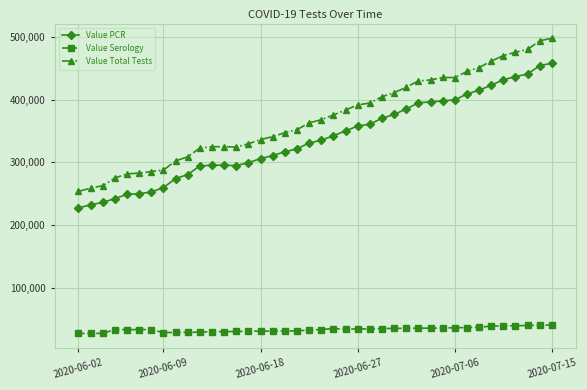

Which series has the widest spread of values?

Value Total Tests